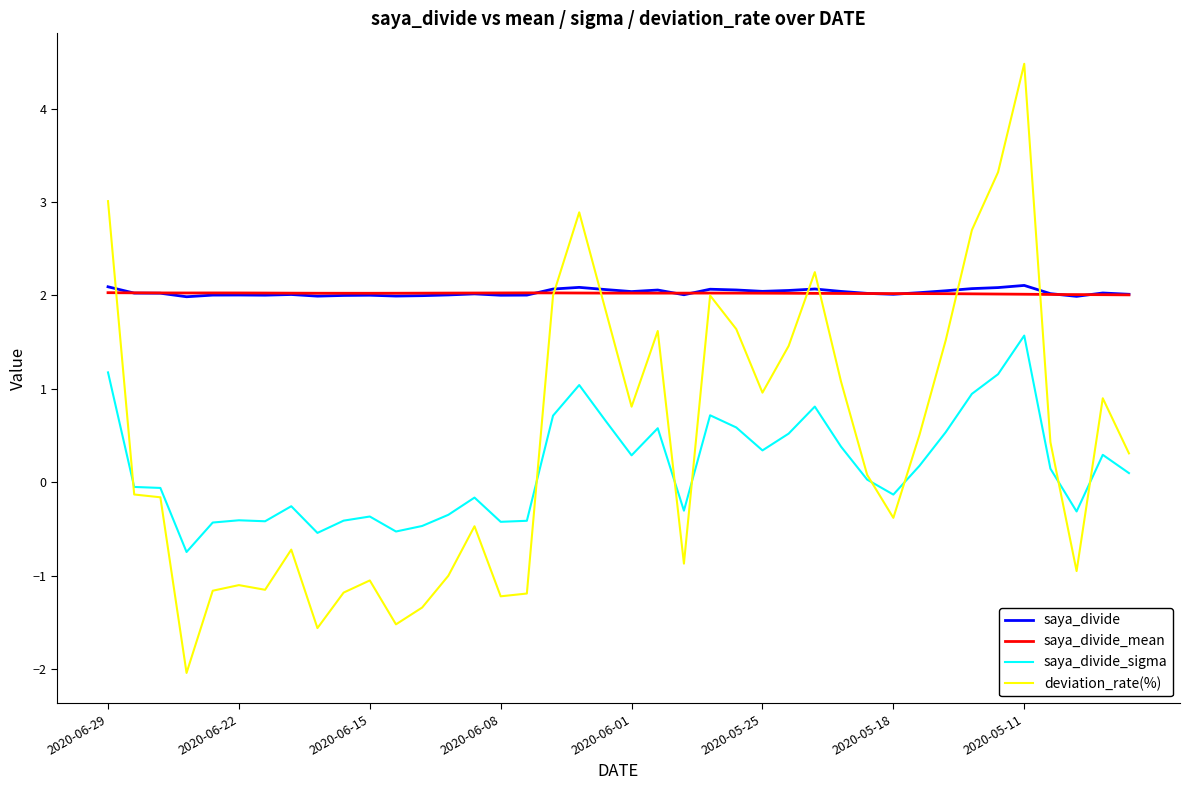

What is the average value of the saya_divide_mean series?

2.0